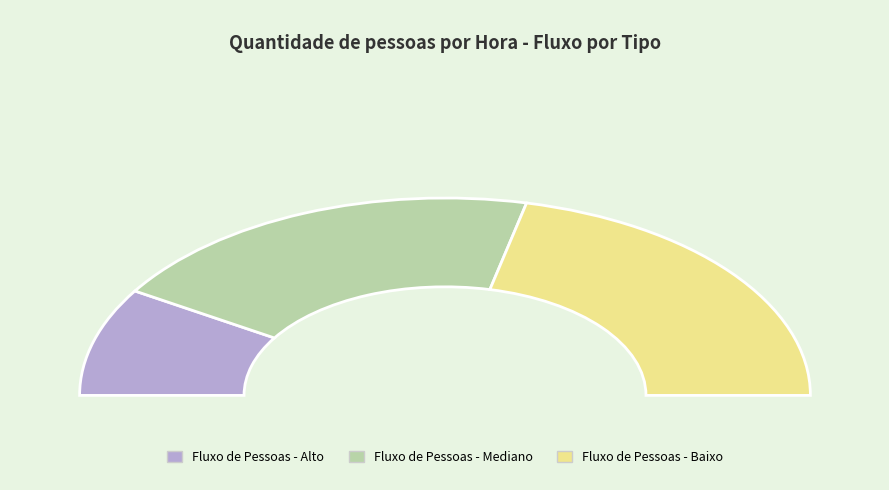

Does Fluxo de Pessoas - Alto represent more than half of the total?

No